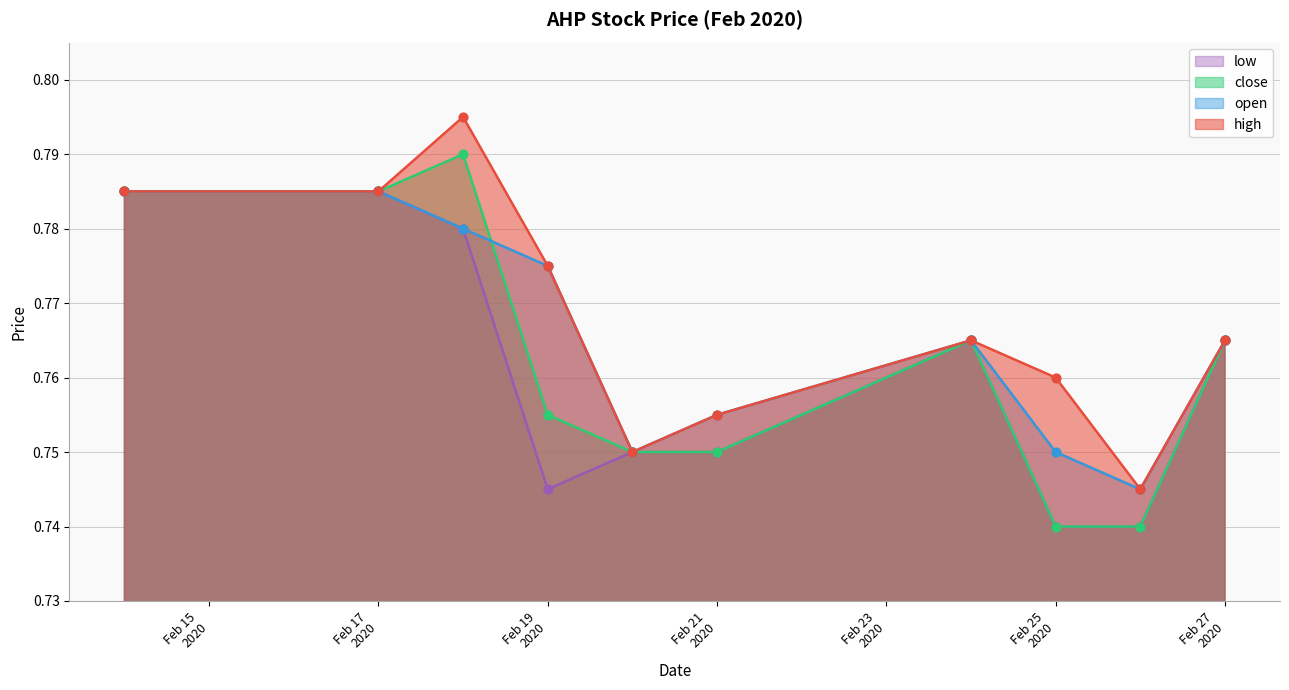

At how many categories does at least one series exceed 0?

10